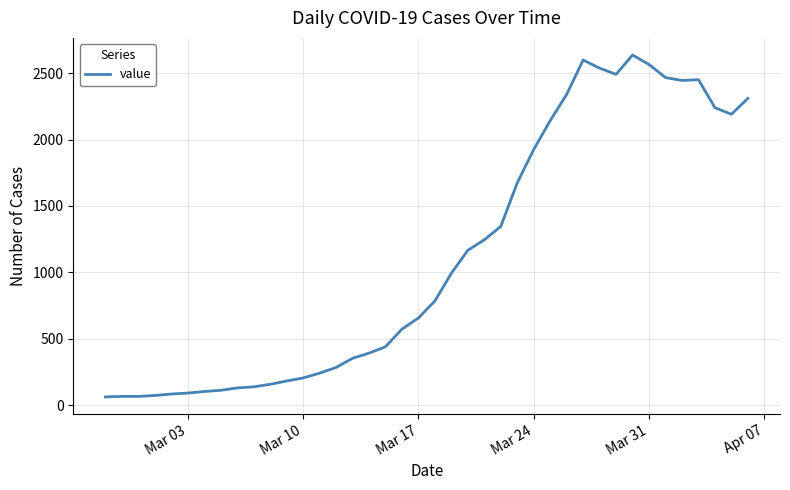

What is the smallest value displayed?

61